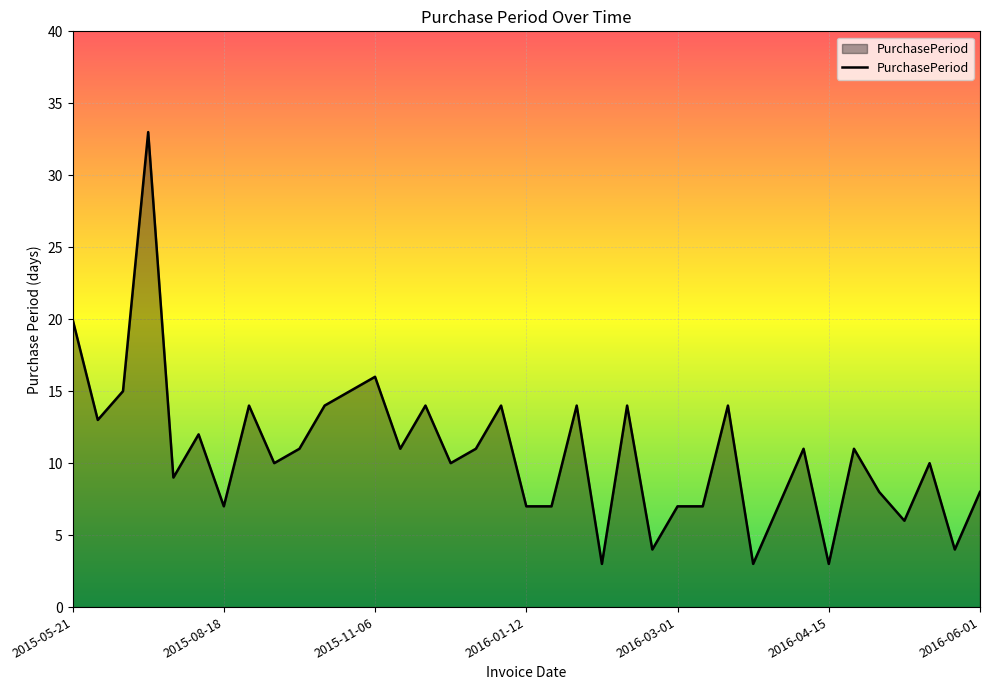

Does the chart display data point markers on the line(s)?

No